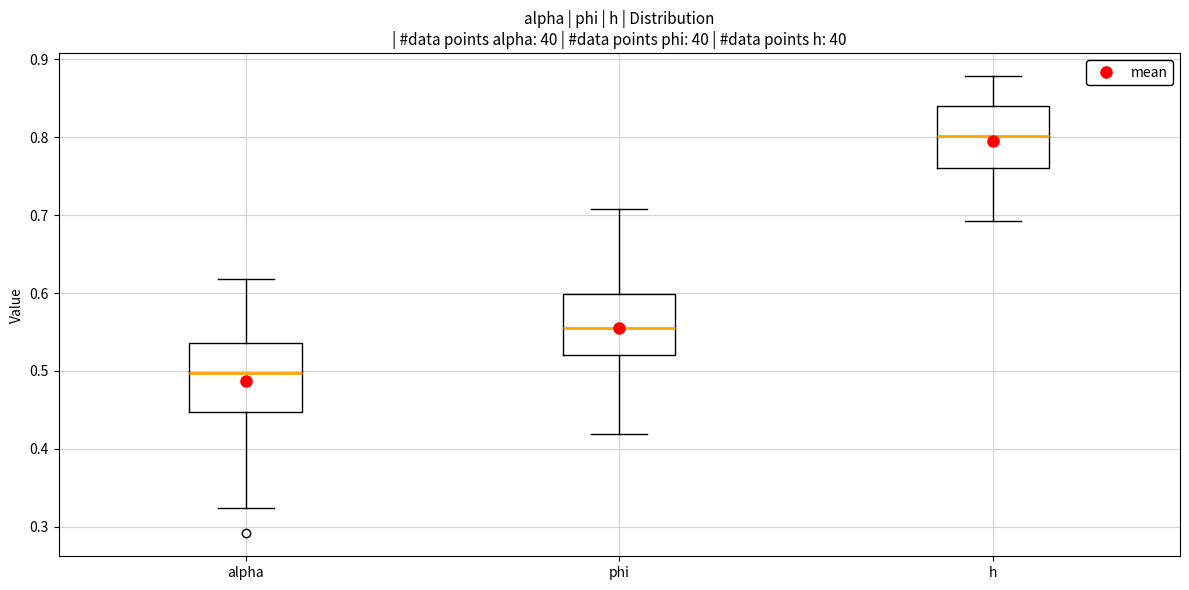

Which box's median line is the lowest?

alpha